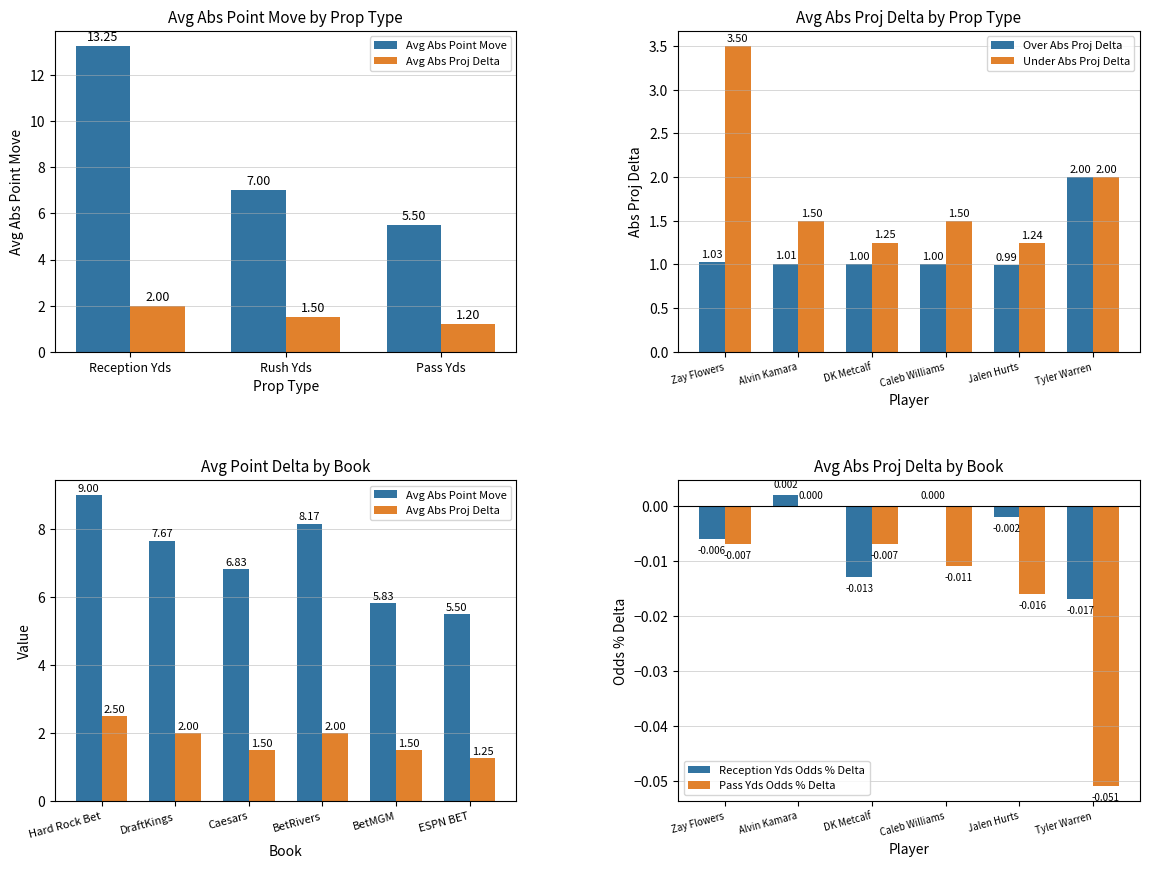

What is the average value of the Under Abs Proj Delta series?

1.8